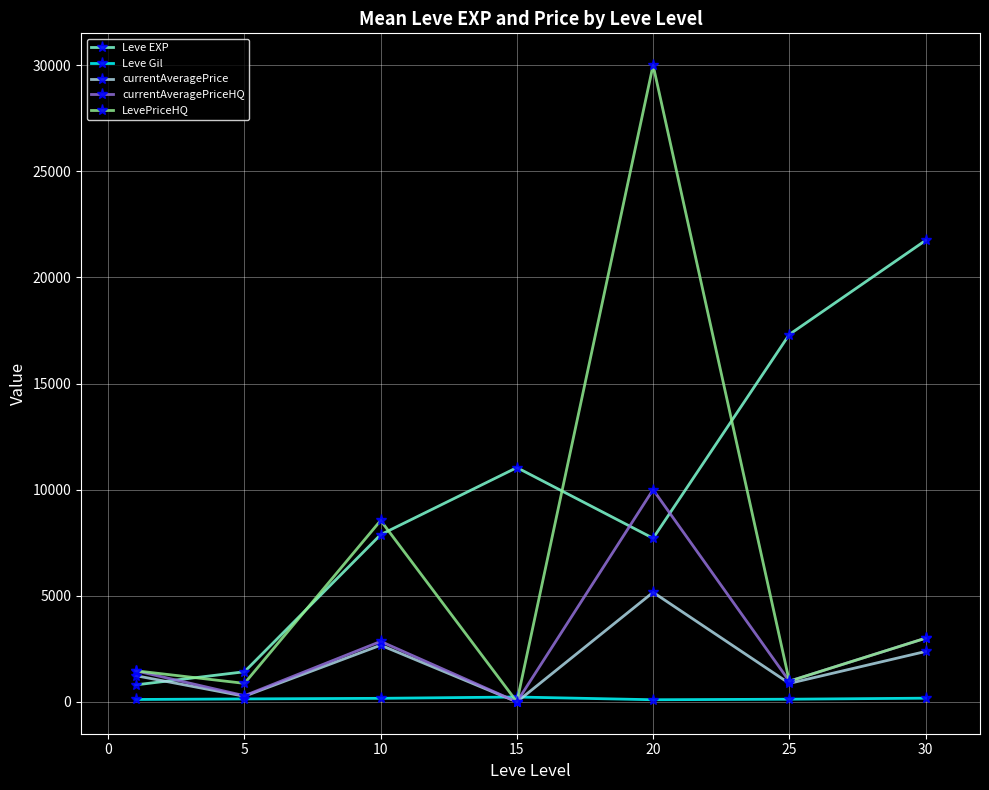

What is the value of the currentAveragePrice point at the 5th from the left?

5162.5